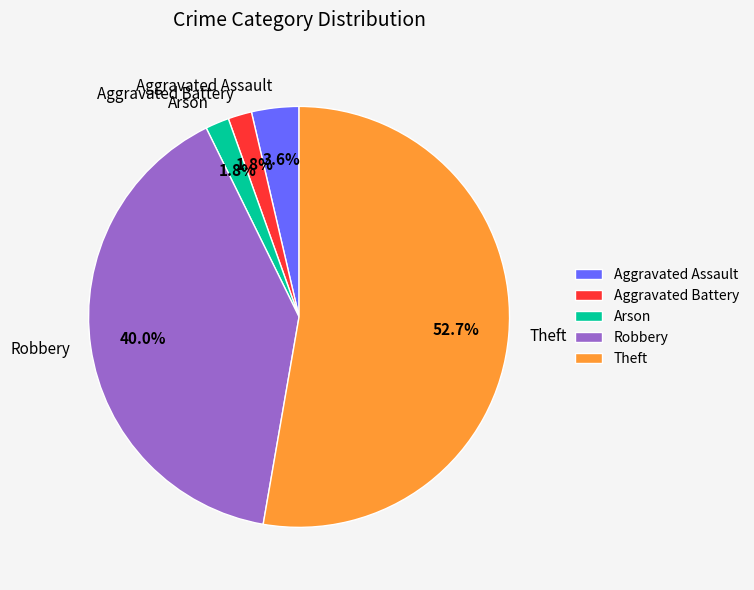

Which category accounts for the majority?

Theft